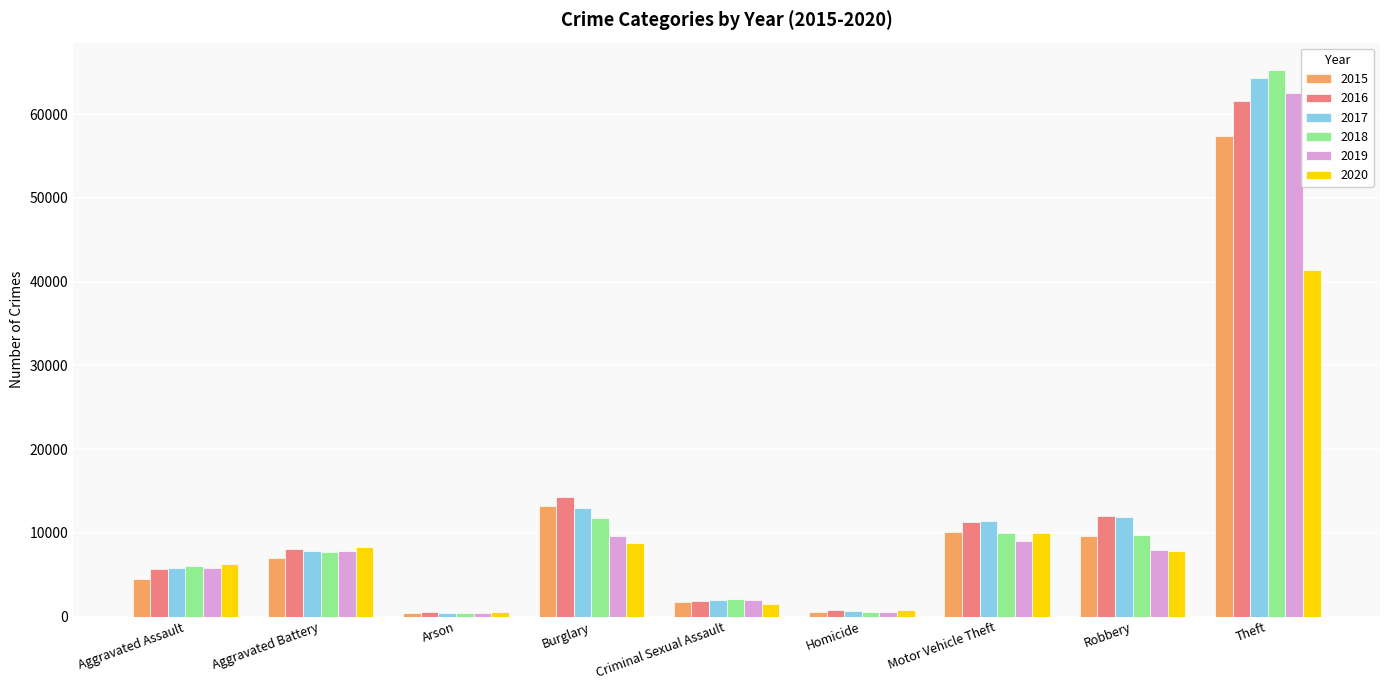

What is the minimum value shown in the chart?

373